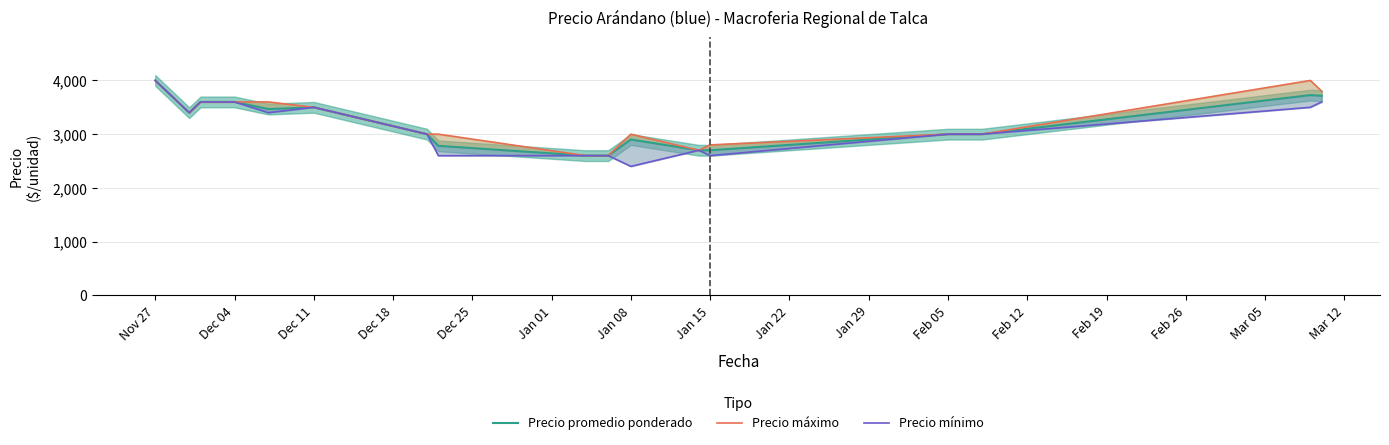

What is the value of the Precio promedio ponderado point at the 4th from the left?

3600